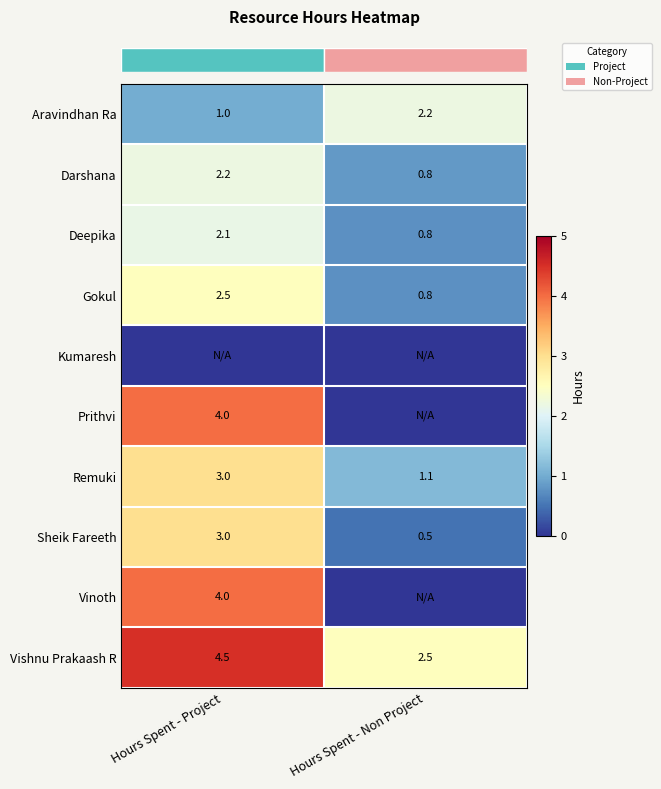

Where does the row_2 series first go above 2?

Hours Spent - Project